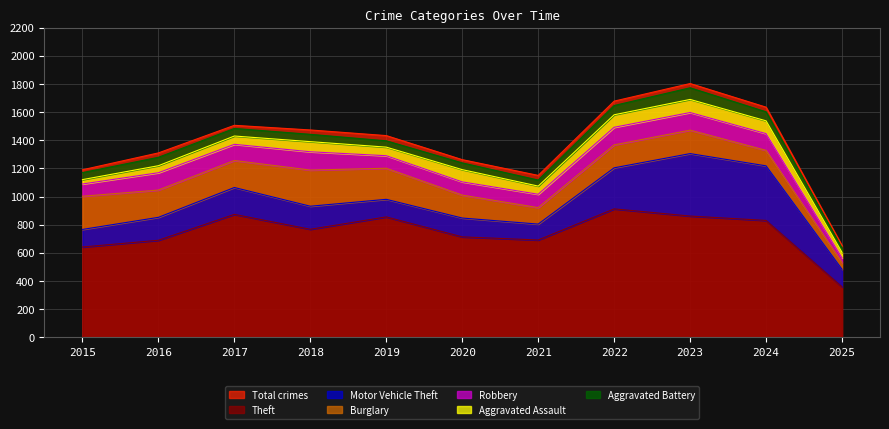

What is the greatest value displayed?

912